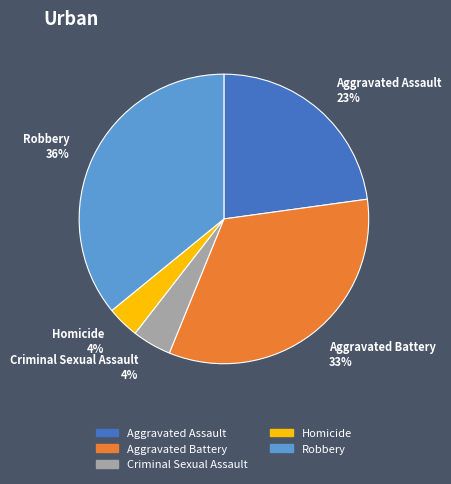

Is the sum of Homicide 4% and Aggravated Assault 23% greater than half?

No